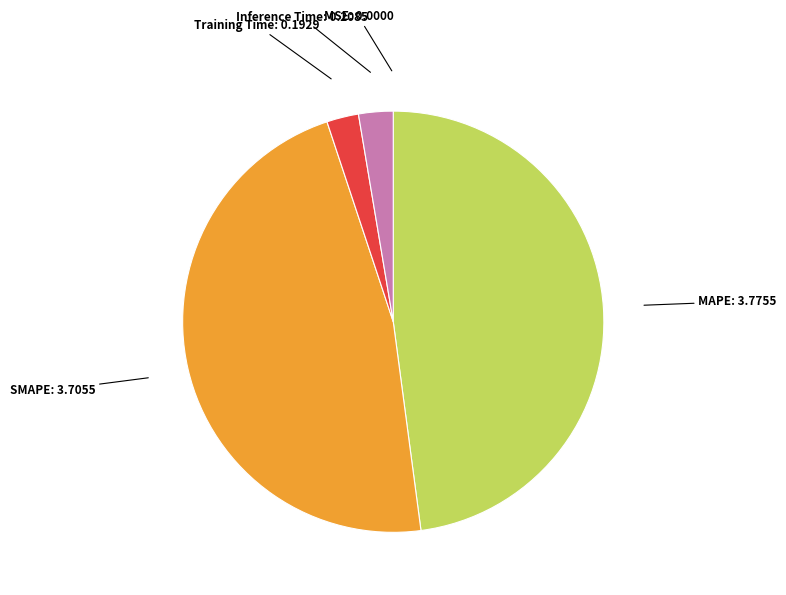

Does any single category account for the majority?

No